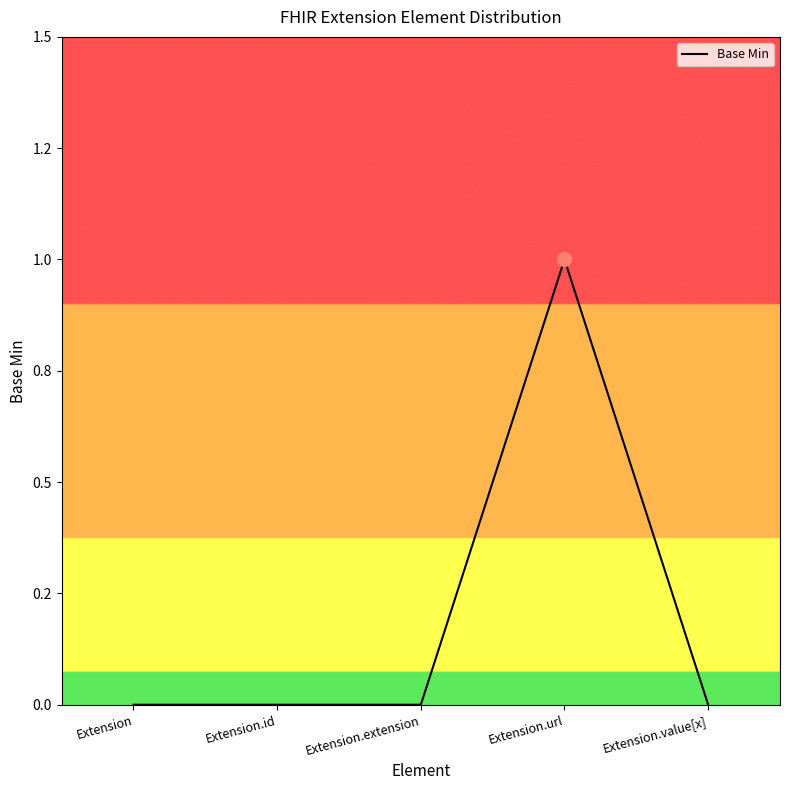

Does the chart have visible grid lines?

No